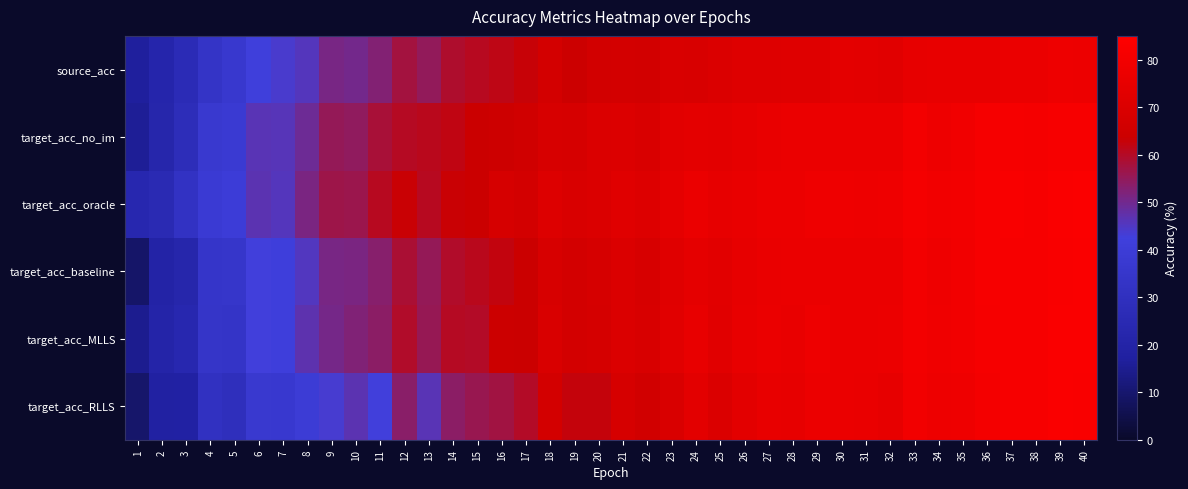

Reading left to right, list all the values displayed in this chart.

source_acc: 1=16.7	2=21.7	3=26.5	4=33.1	5=36.3	6=42.1	7=44.1	8=45.6	9=51.1	10=50.3	11=52.5	12=57.6	13=55.0	14=59.4	15=60.7	16=61.5	17=62.9	18=66.7	19=64.0	20=66.2	21=66.5	22=66.4	23=69.2	24=69.0	25=70.2	26=71.3	27=71.2	28=72.0	29=72.0	30=73.8	31=73.4	32=72.5	33=74.9	34=75.6	35=75.5	36=75.5	37=76.9	38=76.7	39=77.9	40=77.6
target_acc_no_im: 1=15.9	2=22.0	3=27.8	4=36.9	5=38.1	6=46.3	7=45.9	8=49.5	9=55.3	10=54.7	11=58.3	12=60.3	13=60.8	14=62.0	15=63.5	16=64.4	17=65.7	18=68.3	19=67.8	20=69.9	21=70.5	22=69.3	23=72.8	24=73.9	25=73.5	26=74.5	27=75.7	28=76.6	29=76.7	30=76.7	31=76.7	32=76.4	33=79.8	34=77.9	35=79.3	36=81.1	37=81.1	38=80.9	39=81.4	40=82.0
target_acc_oracle: 1=23.3	2=25.2	3=31.7	4=38.4	5=39.9	6=46.6	7=45.5	8=51.4	9=56.8	10=56.4	11=60.6	12=63.4	13=60.5	14=63.1	15=63.6	16=67.8	17=66.9	18=70.8	19=69.3	20=70.3	21=72.3	22=70.9	23=74.1	24=76.7	25=74.7	26=75.7	27=77.2	28=77.1	29=78.4	30=78.3	31=77.8	32=78.2	33=80.9	34=79.6	35=80.1	36=81.4	37=82.5	38=81.5	39=82.8	40=83.0
target_acc_baseline: 1=9.2	2=19.6	3=22.2	4=34.3	5=34.7	6=42.8	7=41.8	8=45.4	9=51.0	10=51.2	11=53.2	12=58.5	13=55.2	14=59.7	15=61.0	16=62.1	17=63.6	18=68.3	19=66.5	20=68.0	21=69.8	22=68.3	23=72.1	24=74.1	25=72.8	26=75.2	27=76.3	28=76.4	29=76.8	30=76.8	31=76.9	32=76.8	33=80.3	34=78.2	35=79.7	36=81.4	37=81.4	38=81.4	39=82.5	40=83.0
target_acc_MLLS: 1=14.6	2=20.8	3=23.3	4=34.1	5=33.7	6=42.6	7=41.6	8=46.9	9=50.8	10=52.4	11=53.8	12=59.5	13=55.6	14=60.1	15=59.9	16=63.9	17=63.6	18=69.3	19=66.5	20=67.6	21=70.4	22=68.8	23=72.6	24=75.5	25=72.7	26=75.7	27=76.5	28=76.0	29=77.8	30=77.0	31=77.0	32=77.2	33=80.3	34=78.9	35=79.5	36=81.2	37=81.9	38=81.8	39=82.7	40=82.7
target_acc_RLLS: 1=9.3	2=18.1	3=18.4	4=31.1	5=29.1	6=36.9	7=36.7	8=39.4	9=43.6	10=46.8	11=42.6	12=53.7	13=46.4	14=53.9	15=56.0	16=57.2	17=60.0	18=66.5	19=62.7	20=62.6	21=67.8	22=65.9	23=69.1	24=73.2	25=70.1	26=73.5	27=75.5	28=74.8	29=77.2	30=76.7	31=76.2	32=74.7	33=79.6	34=77.8	35=78.4	36=80.4	37=81.5	38=81.7	39=82.8	40=82.5